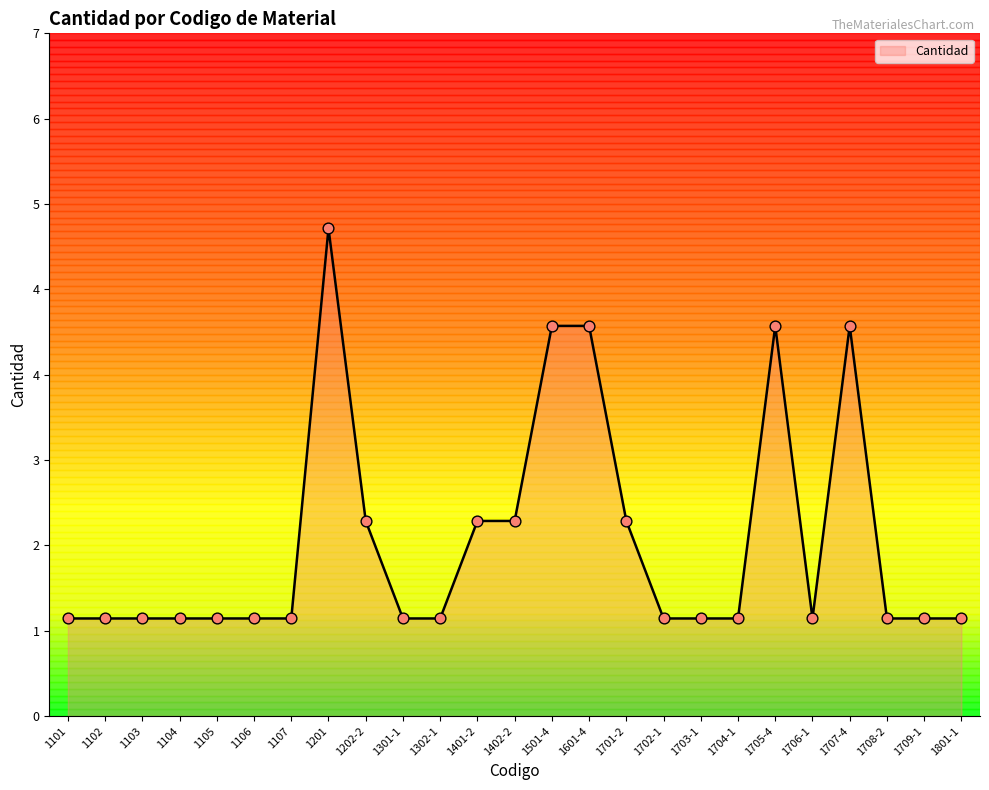

Approximately how many times larger is the value at 1501-4 compared to 1401-2?

2.0